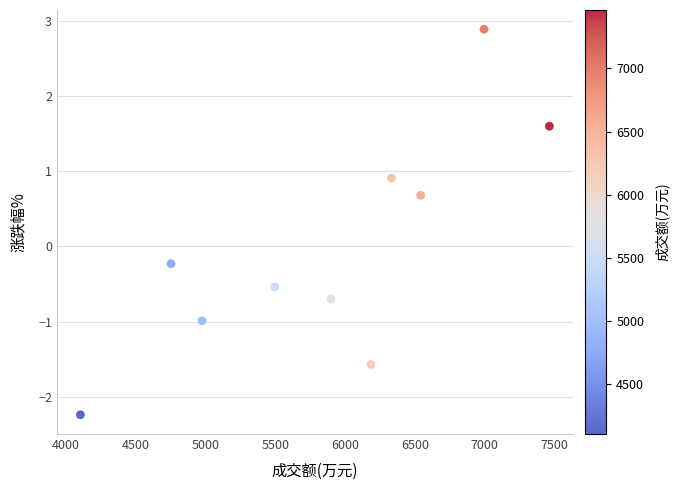

What is the range of Y values (max minus min)?

5.1